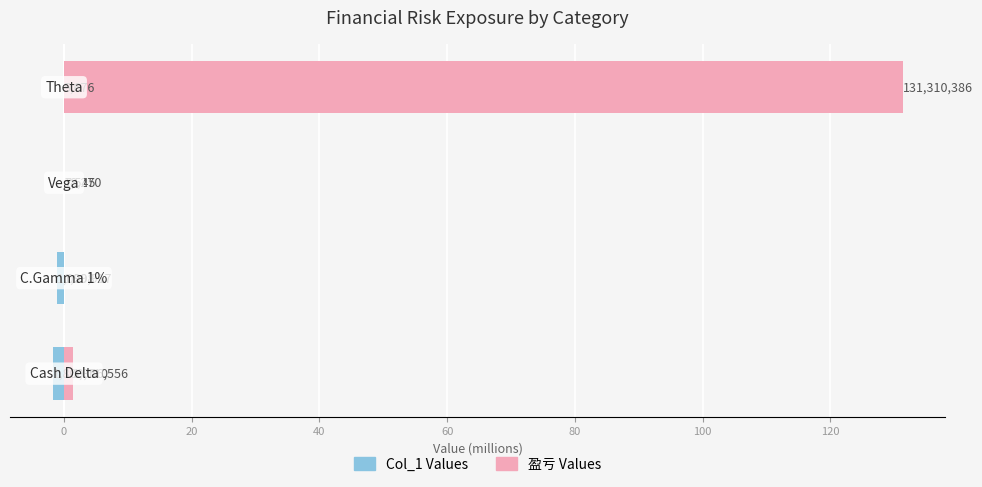

What is the spread (max minus min) of values at 0?

1.1